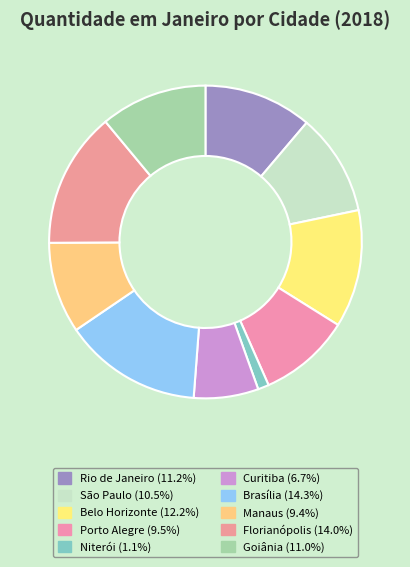

How many segments does this pie chart have?

10